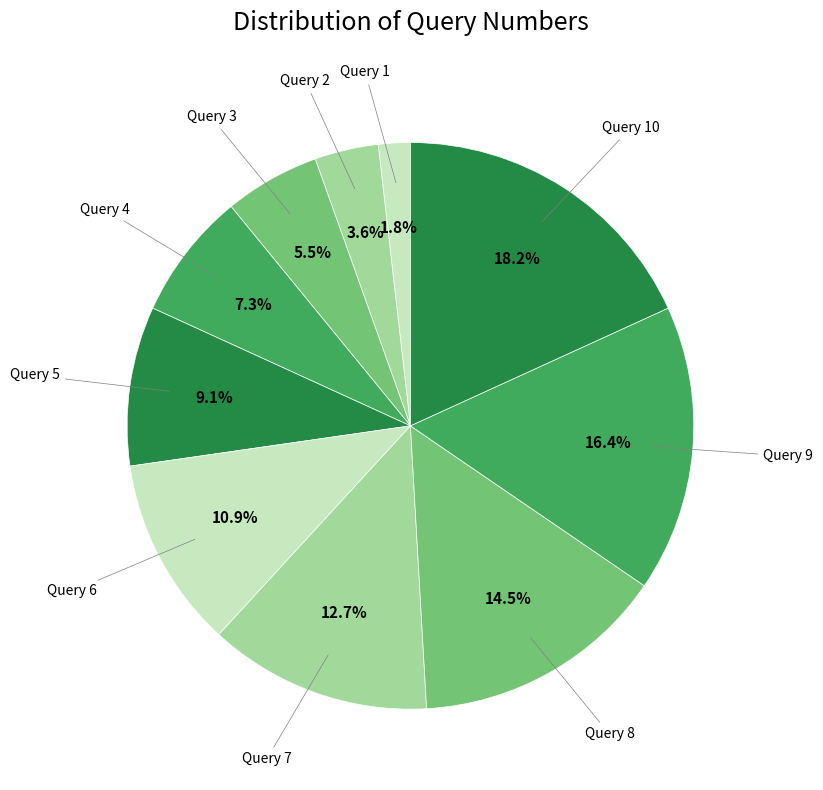

Count the number of slices in the pie.

10